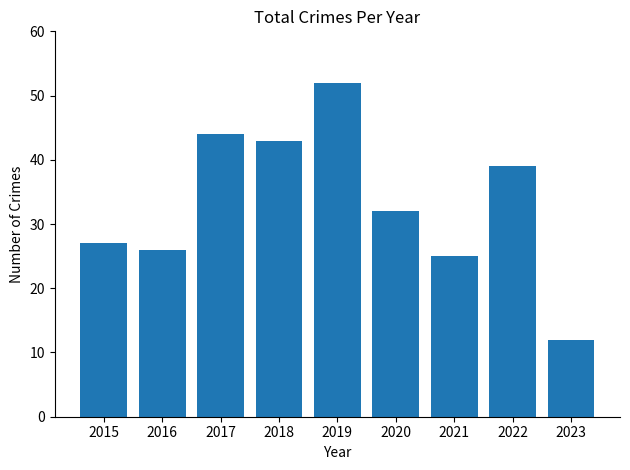

List the labels in order of value, largest first.

2019, 2017, 2018, 2022, 2020, 2015, 2016, 2021, 2023